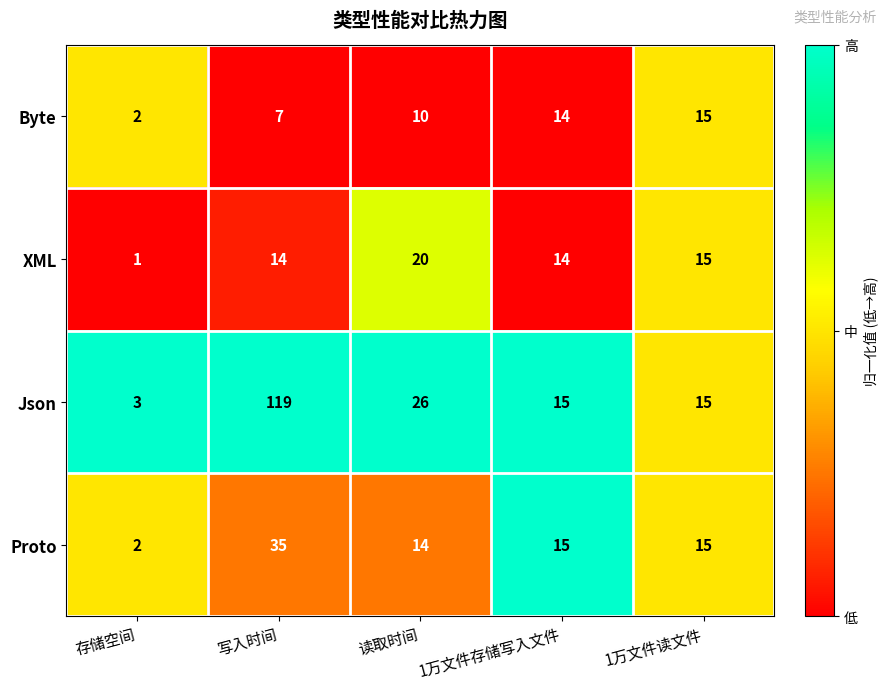

What is the difference between the second highest and second lowest values in the Byte series?

7